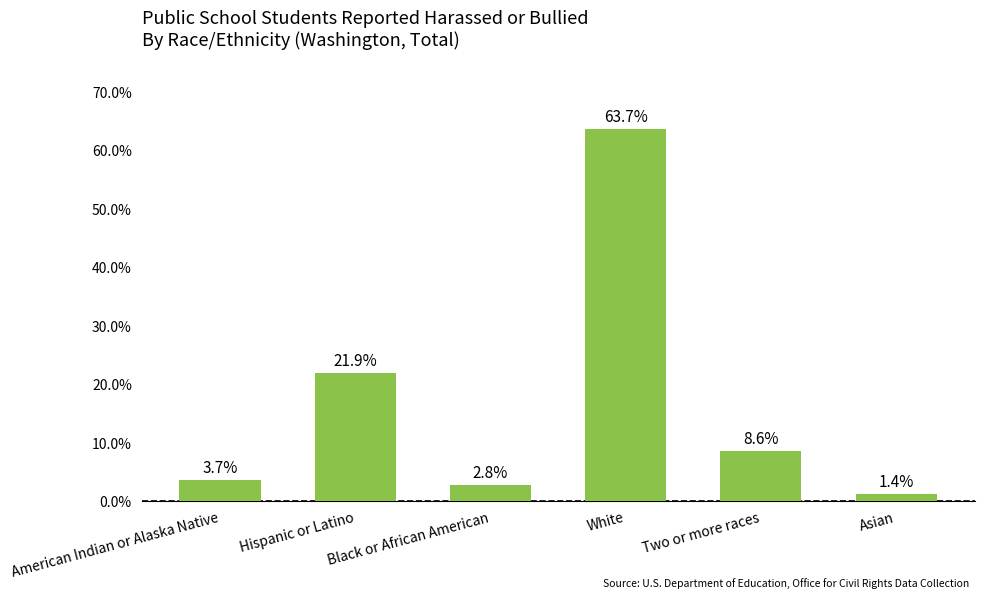

Is it true that the value at Two or more races is 14.3?

False